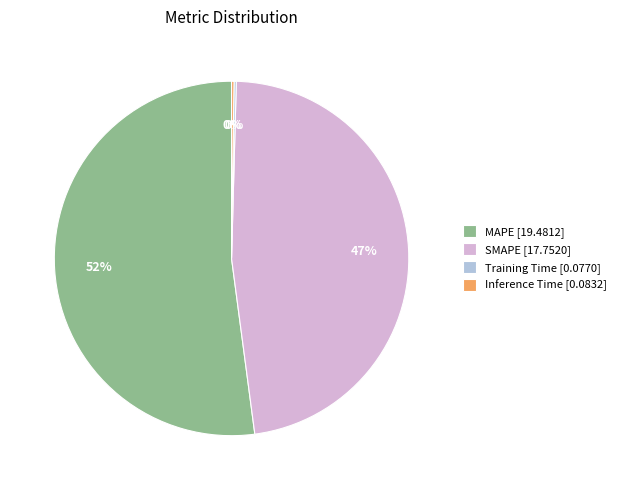

To the nearest percent, what is the average slice percentage?

25%